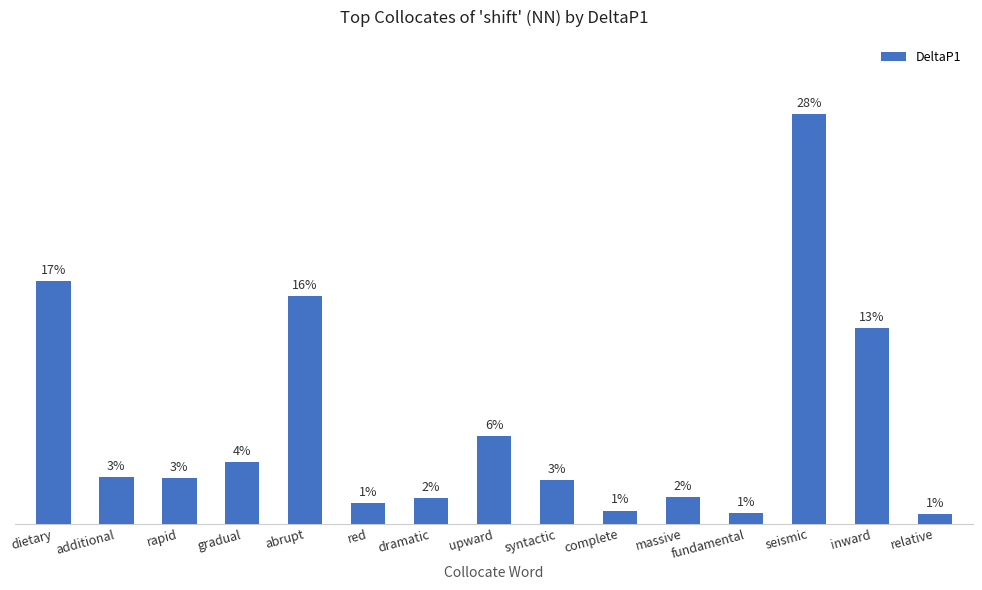

Which label corresponds to the largest value in the chart?

seismic